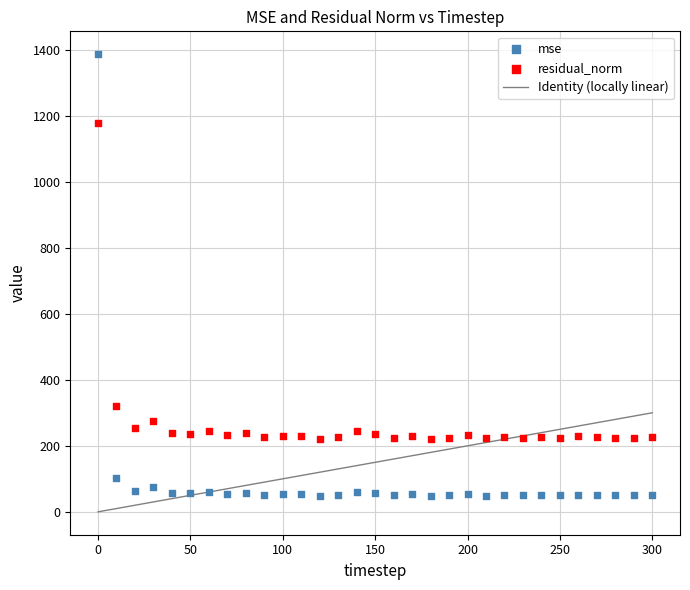

In the residual_norm series, what Y value is closest to 698?

321.0